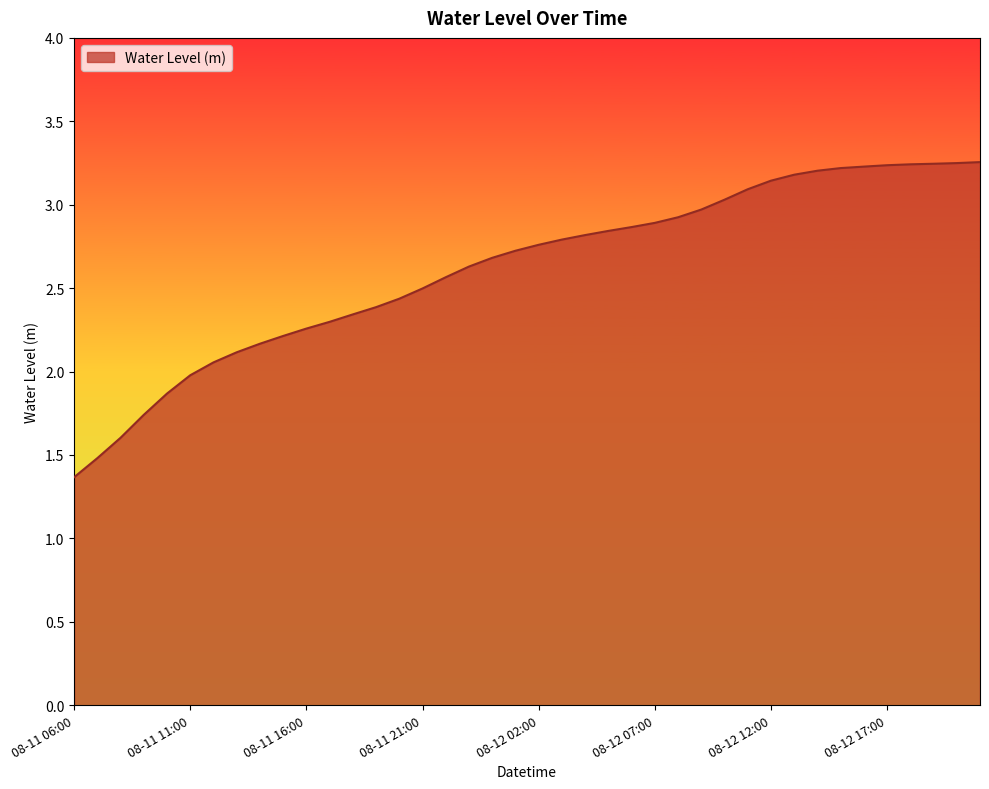

What is the smallest value displayed?

1.4